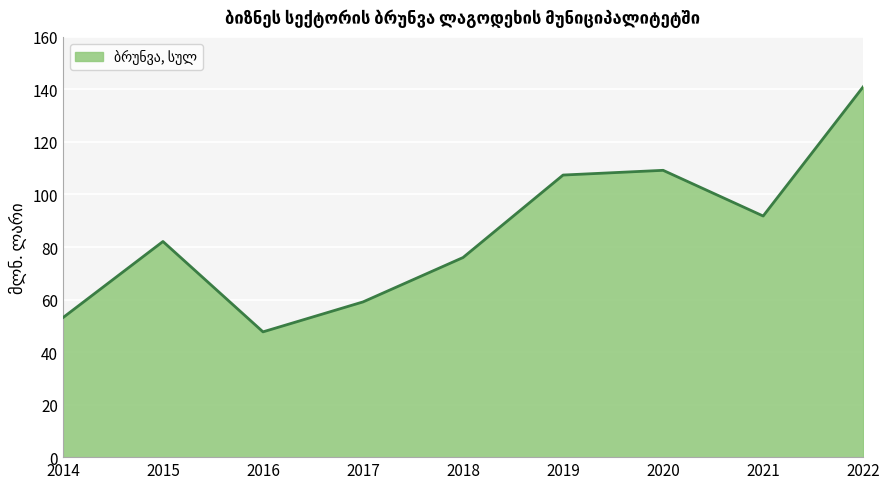

At which category does the data reach its first local valley?

2016